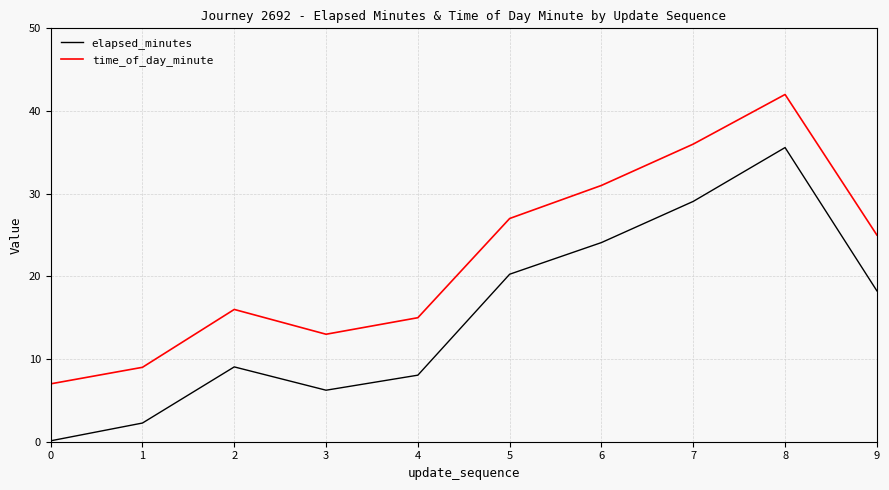

What is the difference between the maximum and minimum values in the elapsed_minutes series?

35.5